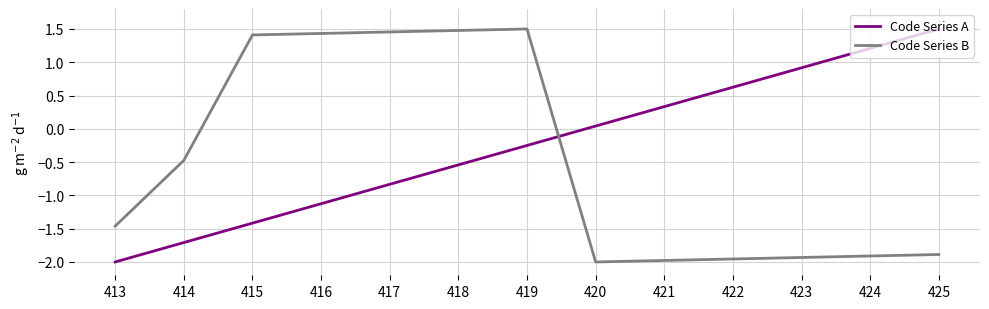

Which series ends up on top after the final intersection of Code Series B and Code Series A?

Code Series A